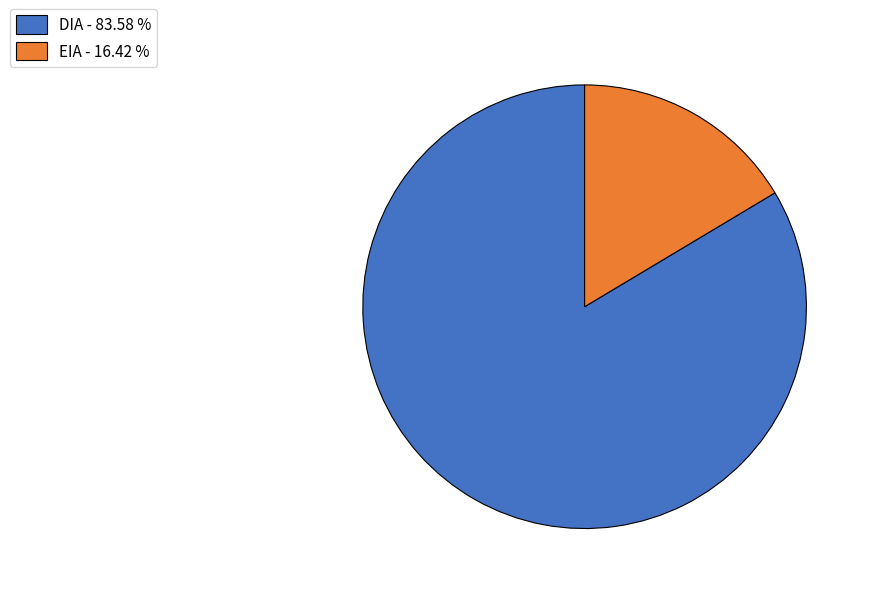

Is the sum of DIA - 83.58 % and EIA - 16.42 % greater than half?

Yes